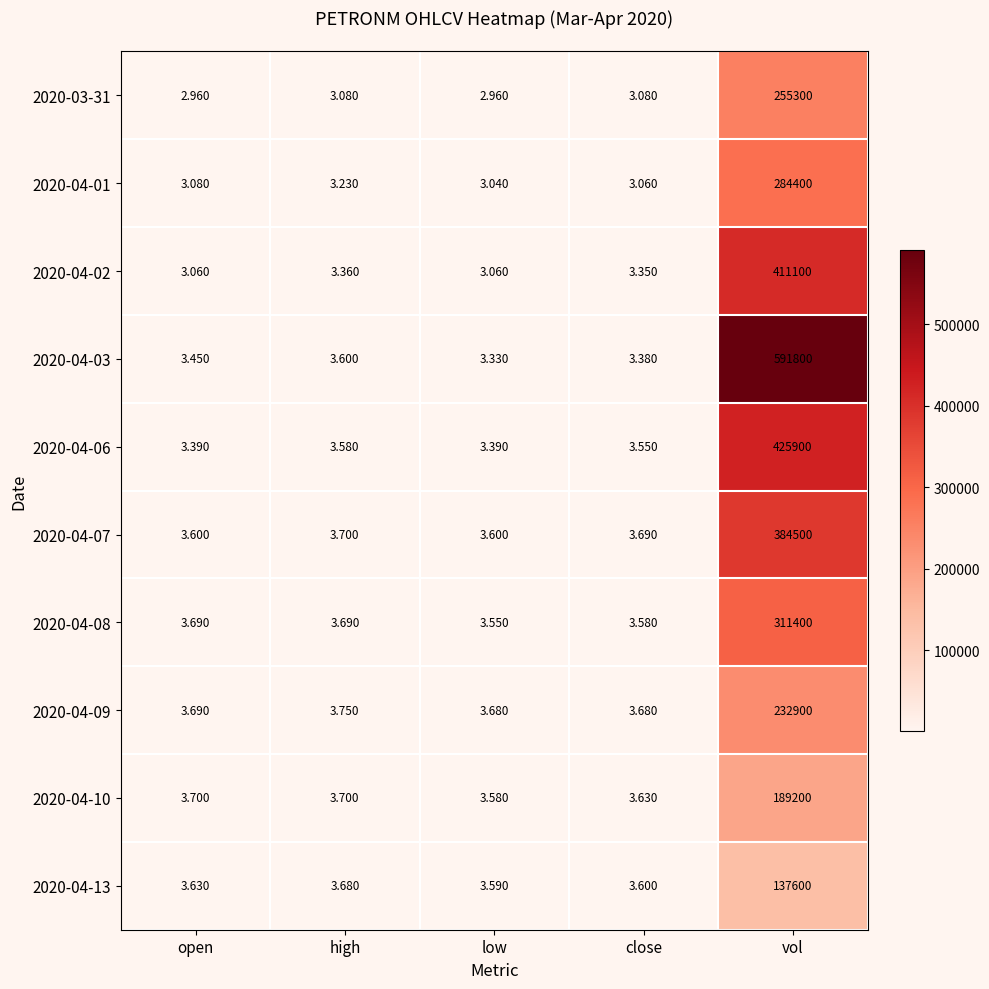

At which category does the chart reach its peak across all series?

vol